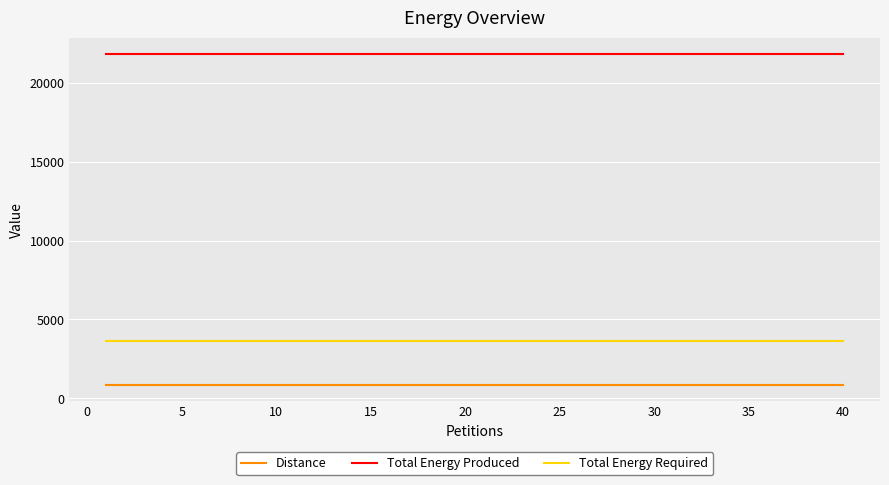

What is the highest value of the Distance series?

864